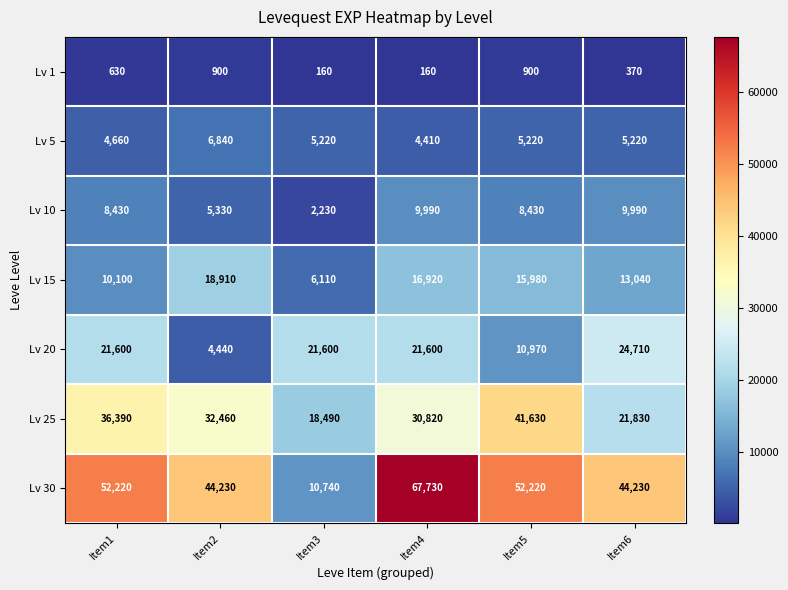

Which series has the widest spread of values?

Lv 30